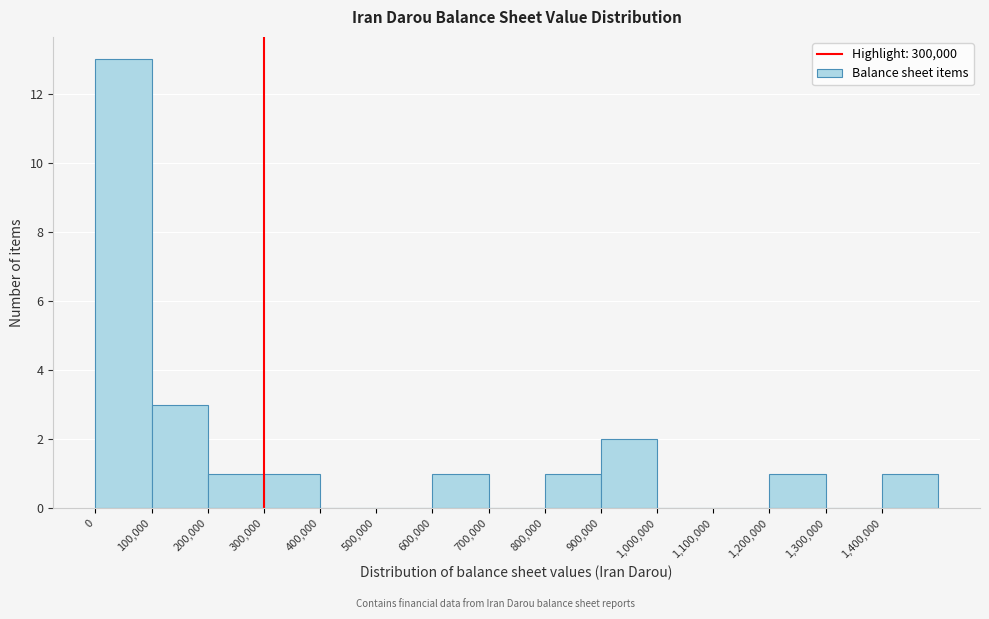

Over which range of the x-axis is the bar tallest?

0 to 100000